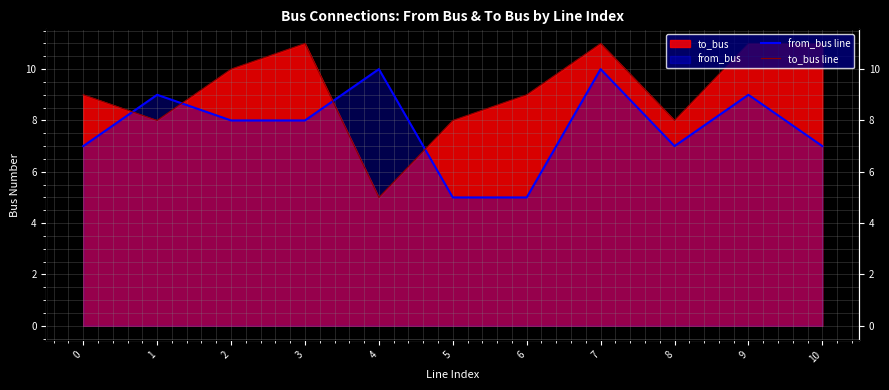

What is the greatest value displayed?

11